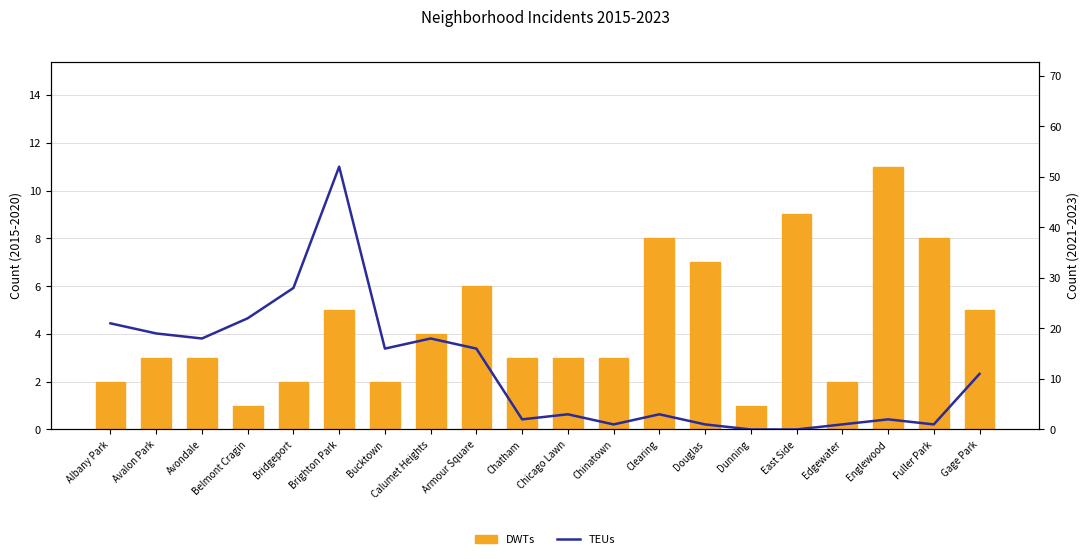

What position from the right is Dunning?

6